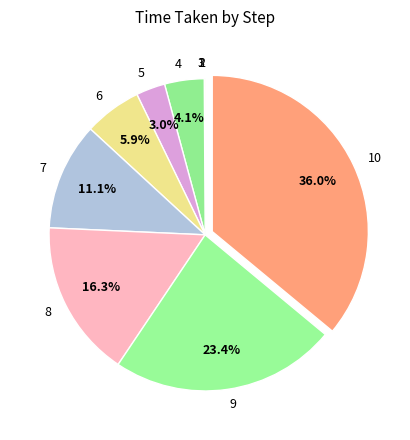

Is there any slice that represents more than half of the pie?

No